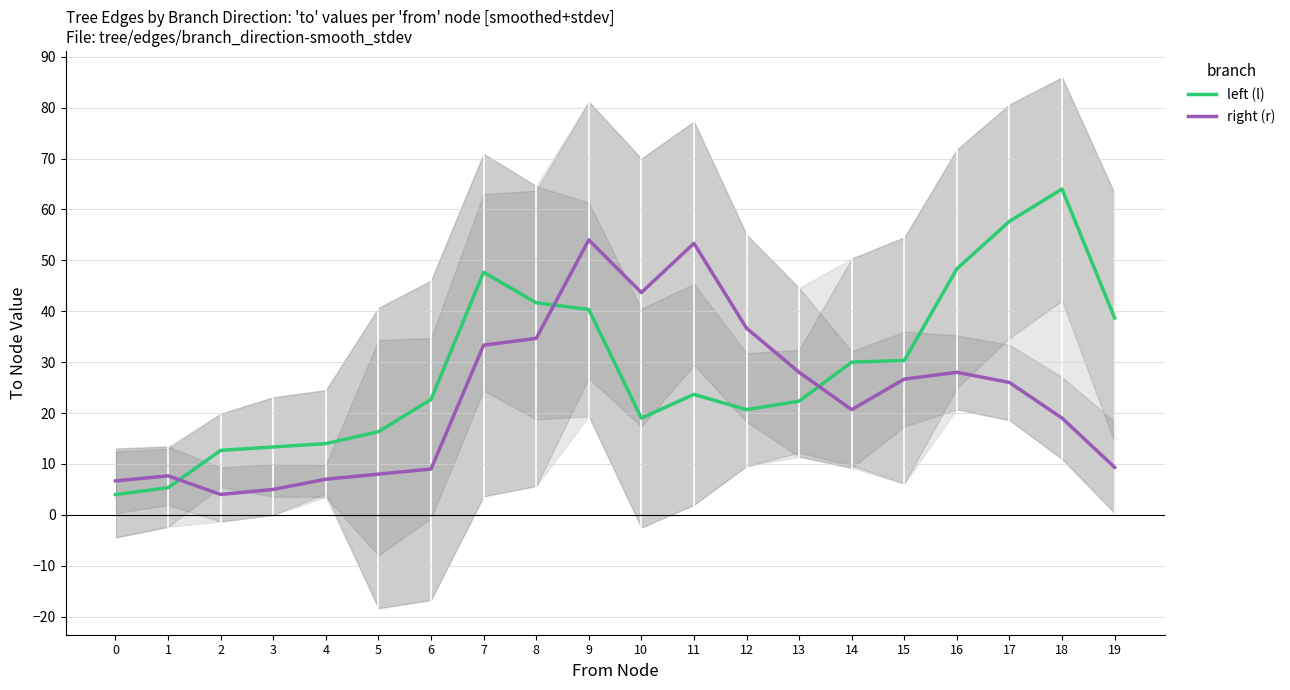

At which category is the sum across all series the highest?

9